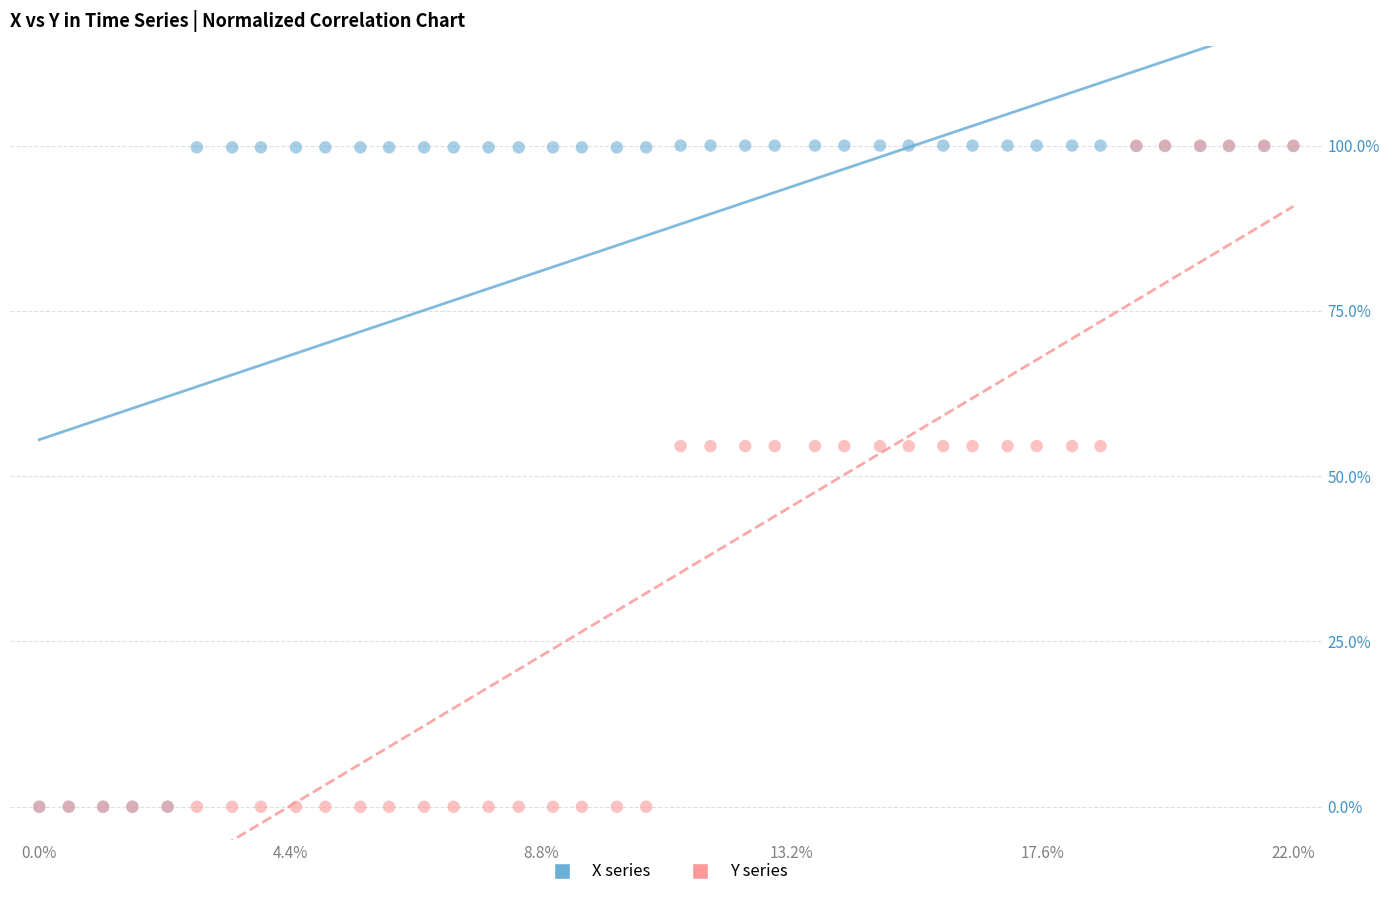

What are all the series names shown in the legend?

X series, Y series